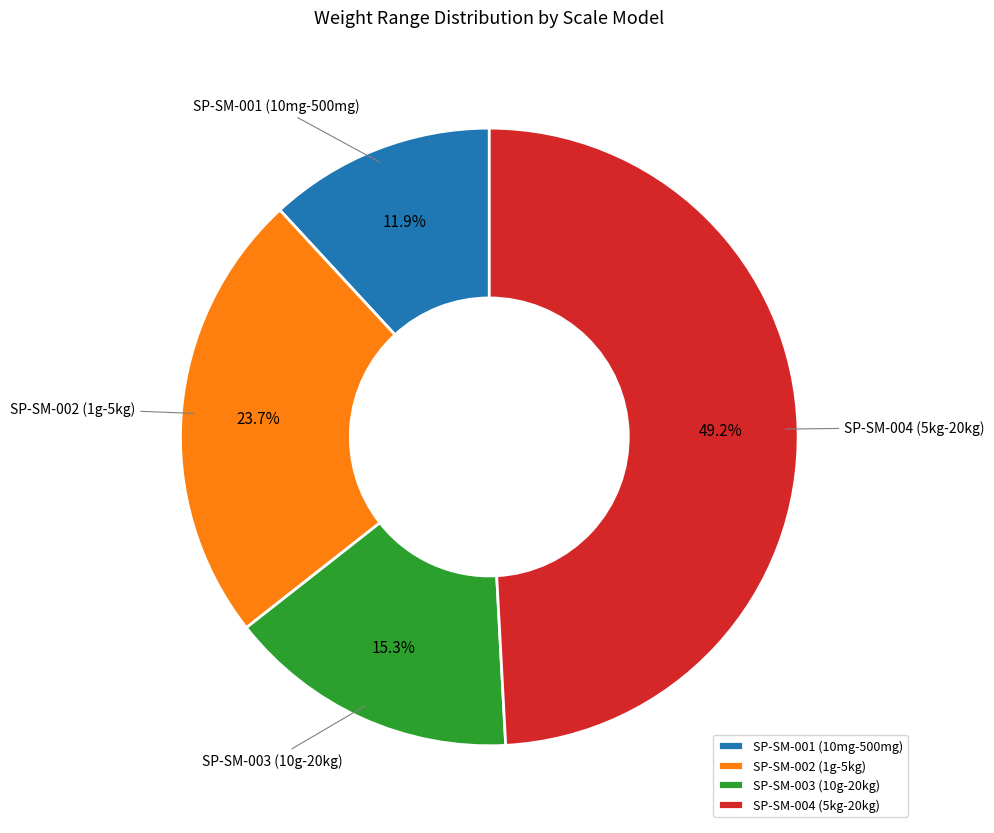

Is there a majority slice in this chart?

No